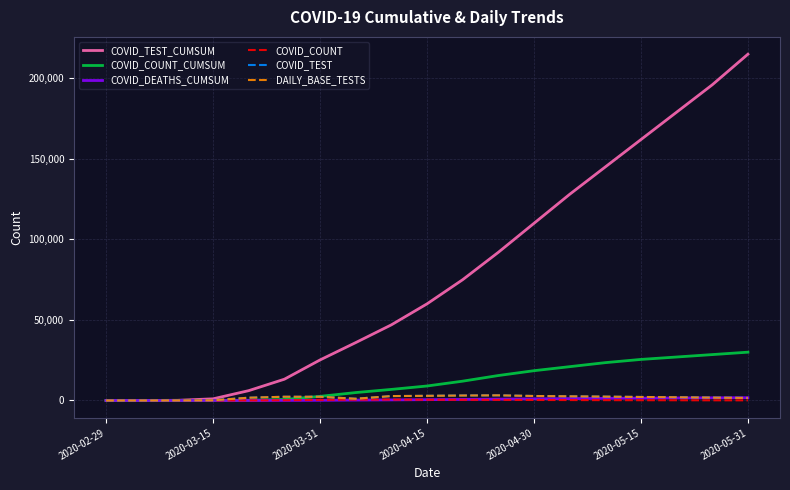

At how many categories does at least one series exceed 125282?

6